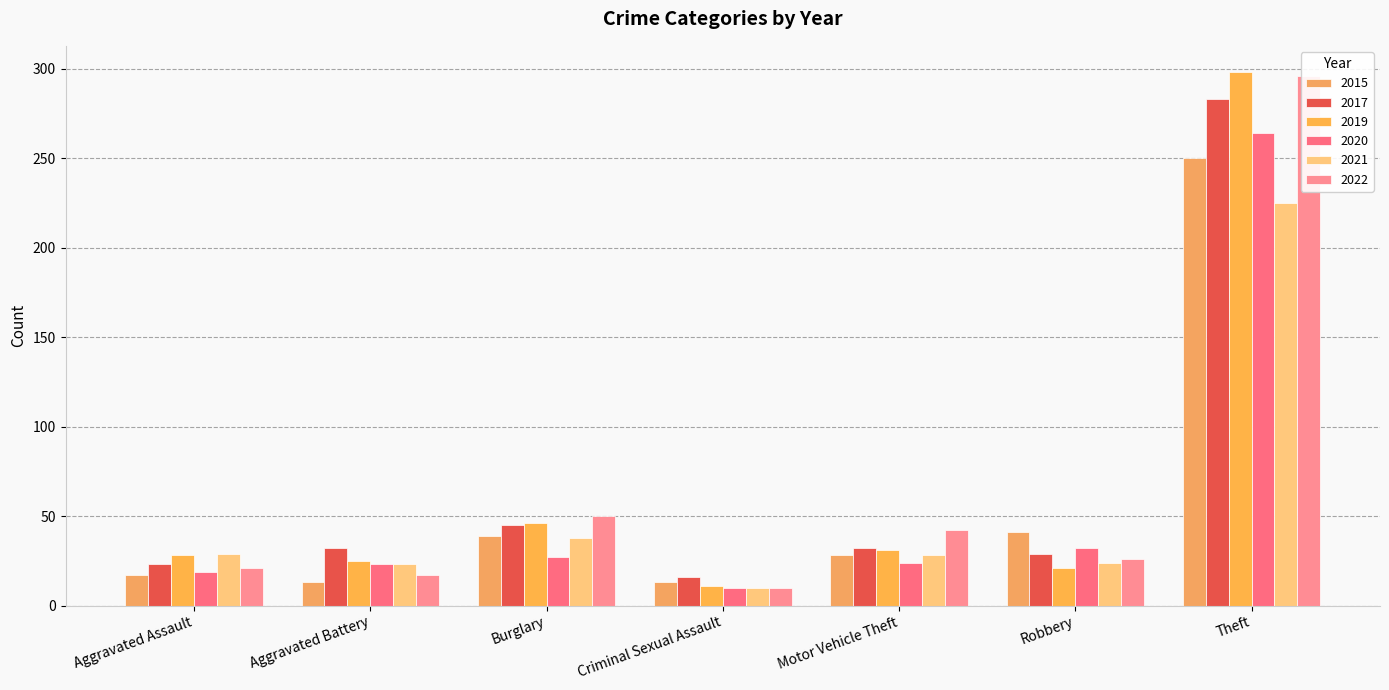

Which series has the largest range (max minus min)?

2019